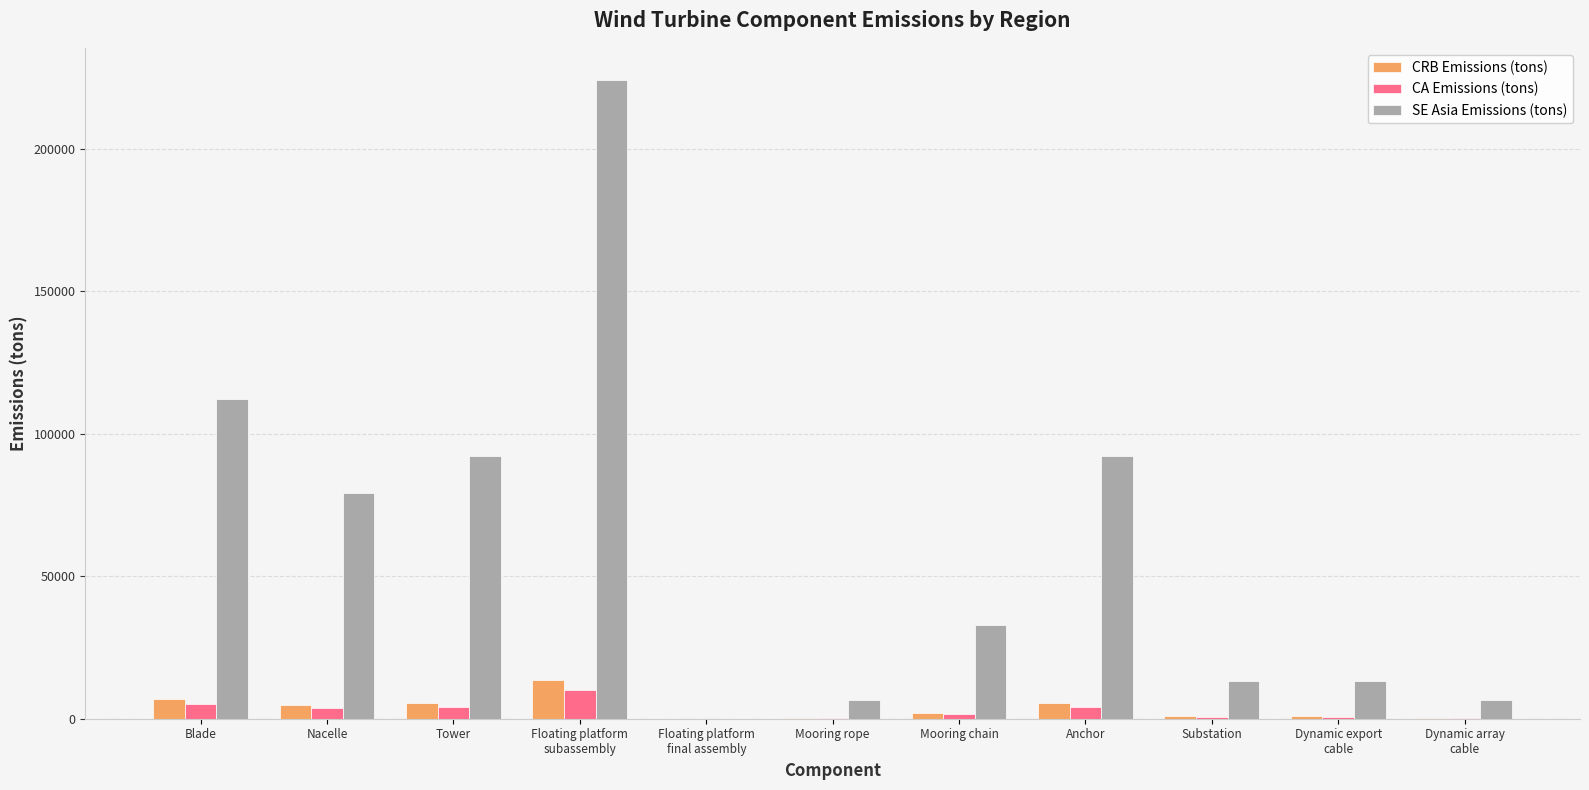

Count the number of categories in the chart.

11